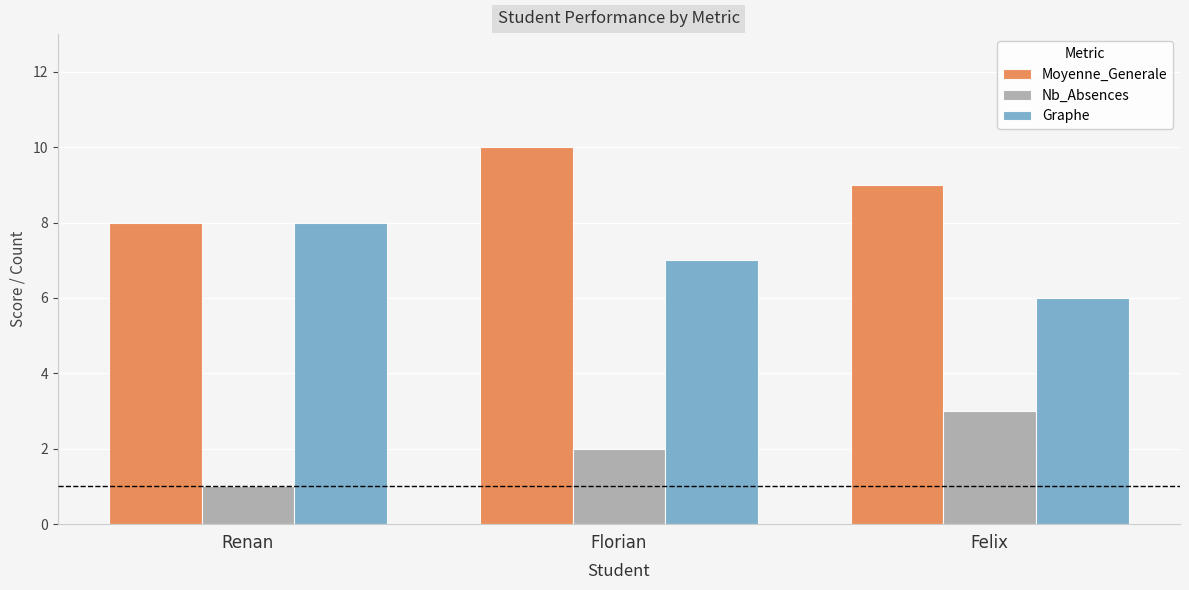

Is the value of Graphe at Florian greater than the value of Moyenne_Generale at Felix?

No